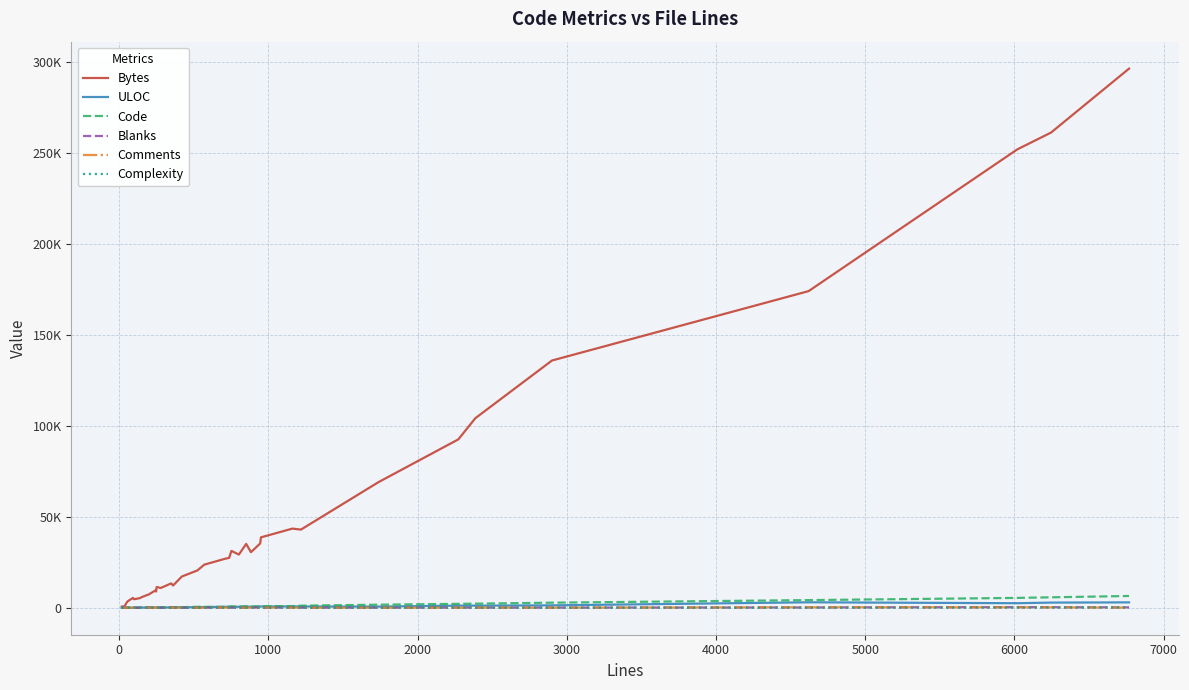

Does the chart have visible grid lines?

Yes